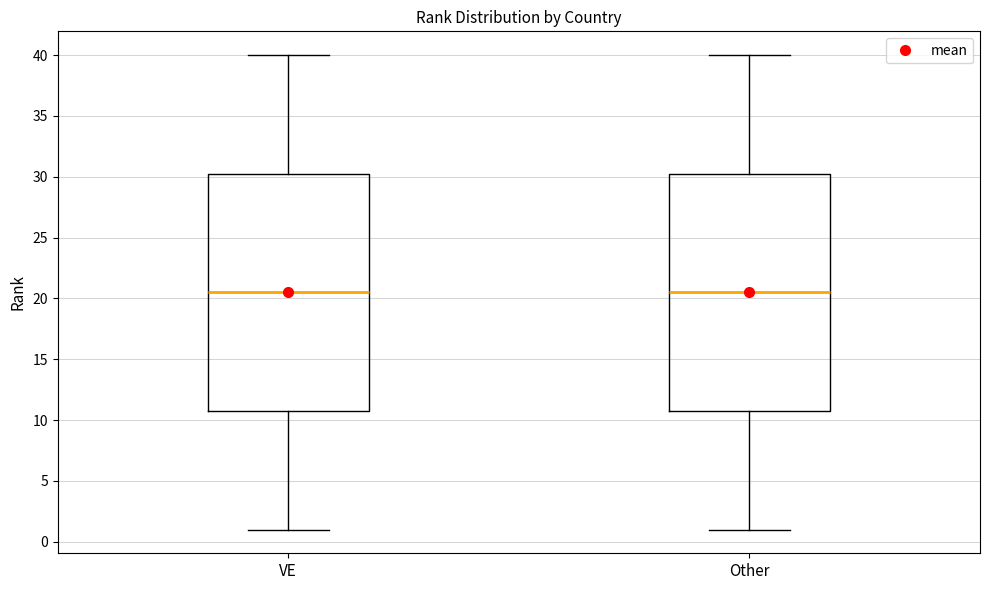

Reading left to right, read every box against the y-axis: the position of its median line, the range the box covers, and the ends of its whiskers. The values are not printed on the chart, so give them approximately, as read against the axis.

VE: median 20.5, box 11.0 to 30.5, whiskers 1.0 to 40.0
Other: median 20.5, box 11.0 to 30.5, whiskers 1.0 to 40.0